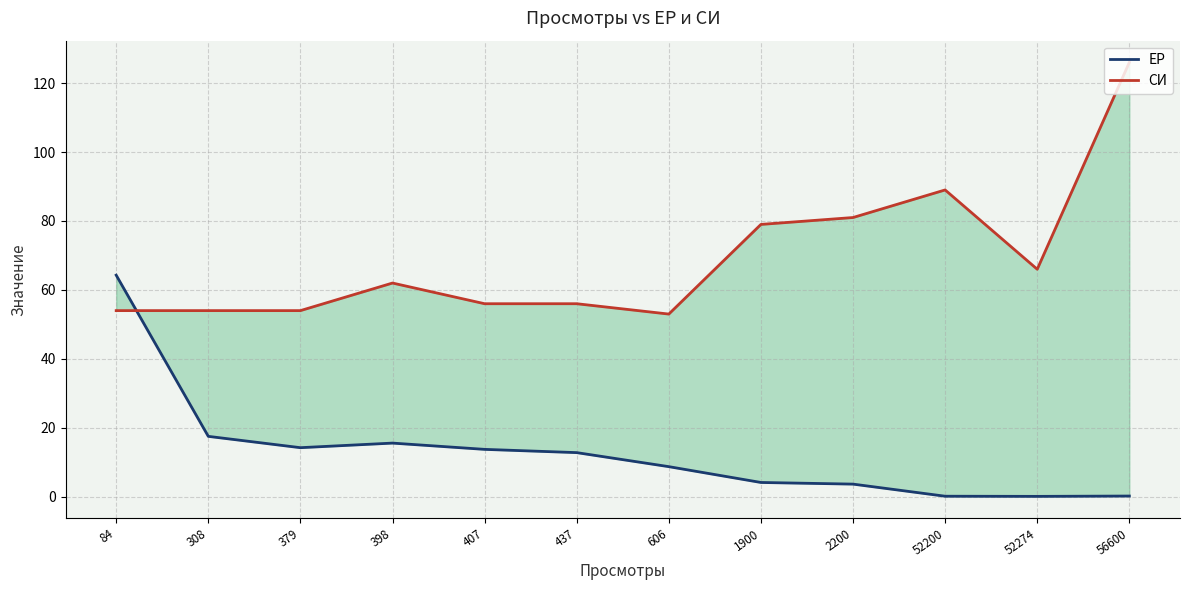

What is the sum of the ЕР values at 437 and 56600?

13.0